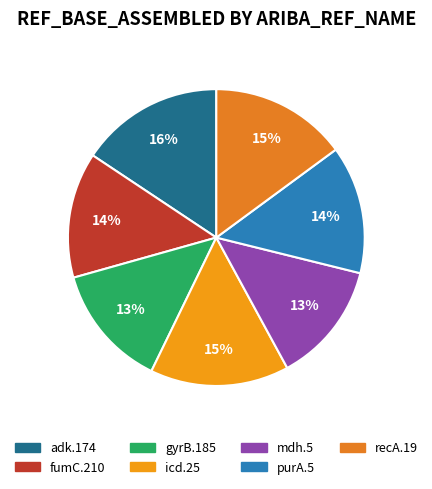

Approximately how many times larger is the value at fumC.210 compared to mdh.5?

1.0